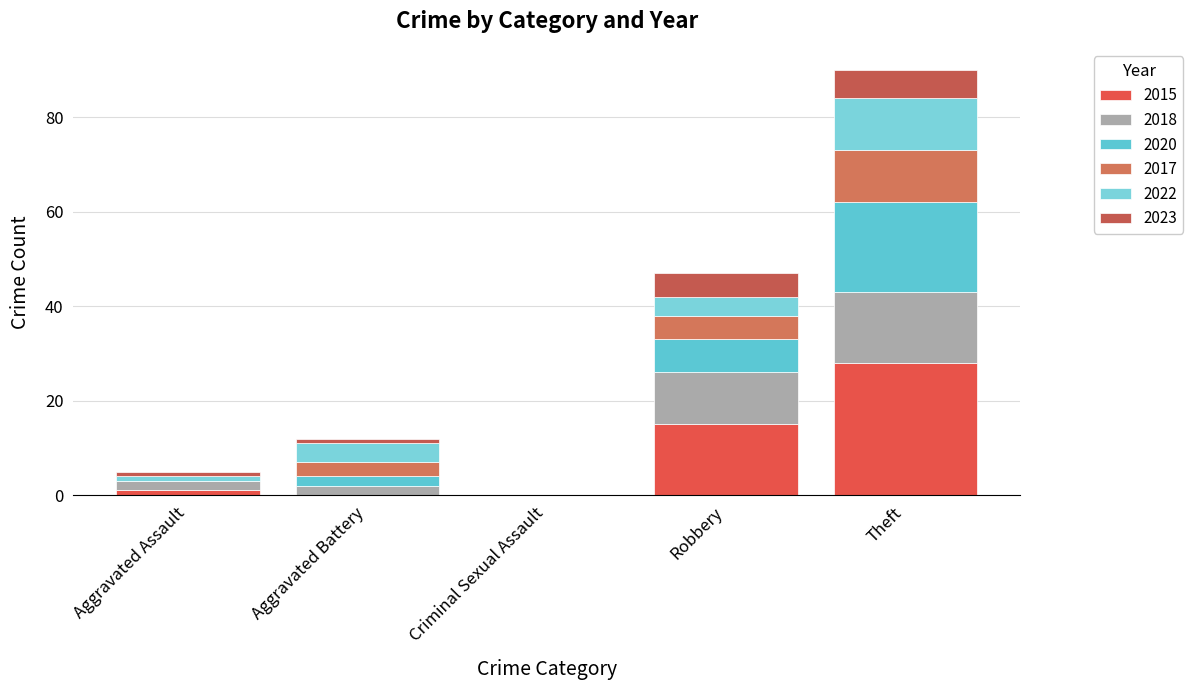

Are the bars horizontal?

No